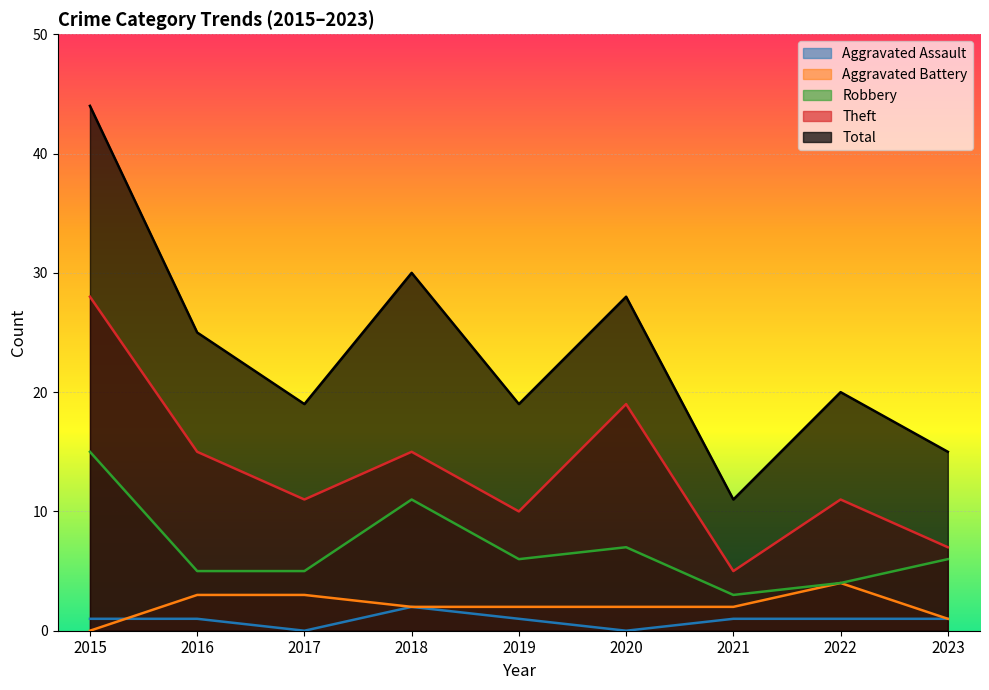

In Aggravated Assault, how many points are higher than both neighbors (excluding endpoints)?

1